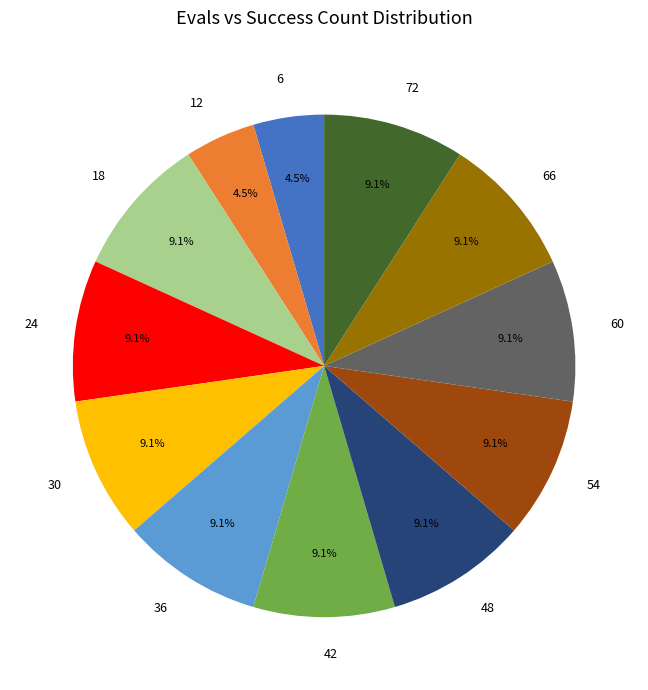

Is there any slice that represents more than half of the pie?

No